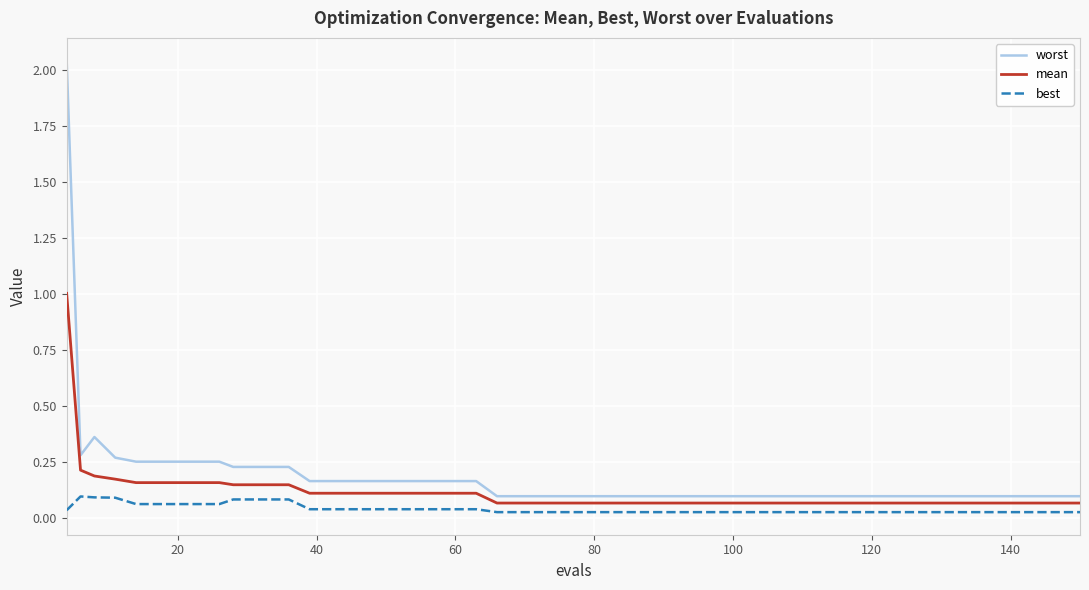

True or false: best and worst cross at least once.

False